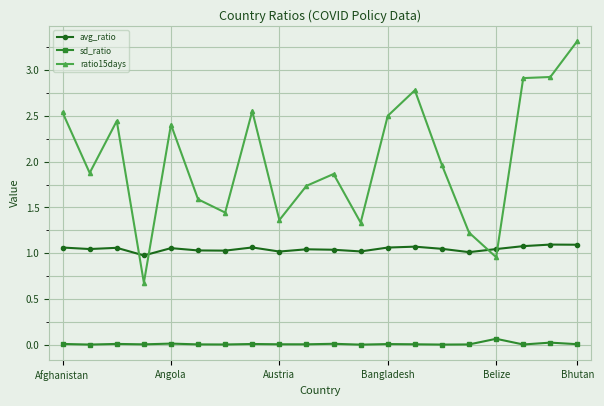

List the series in order of their peak value, highest first.

ratio15days, avg_ratio, sd_ratio